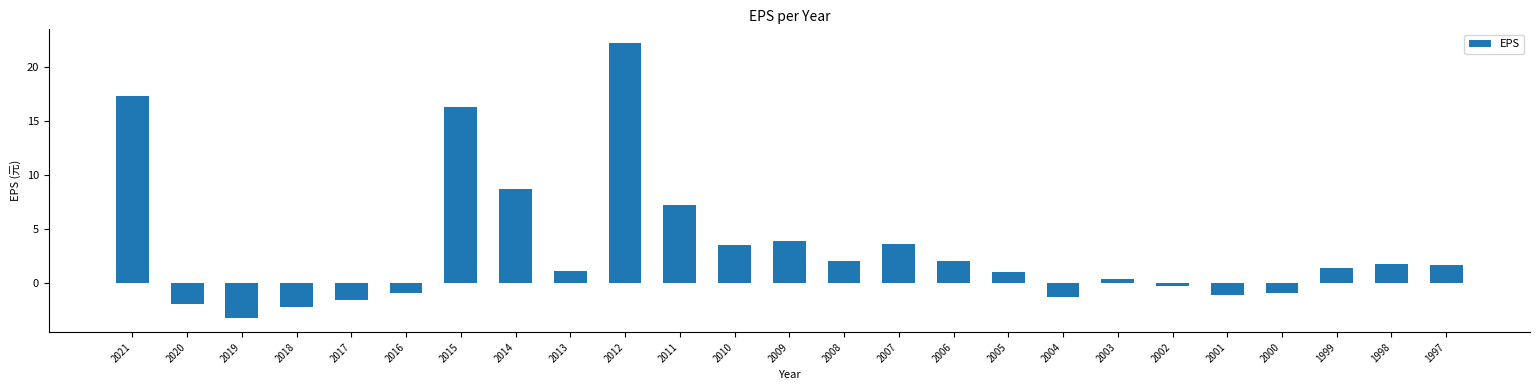

Does the chart contain stacked bars?

No